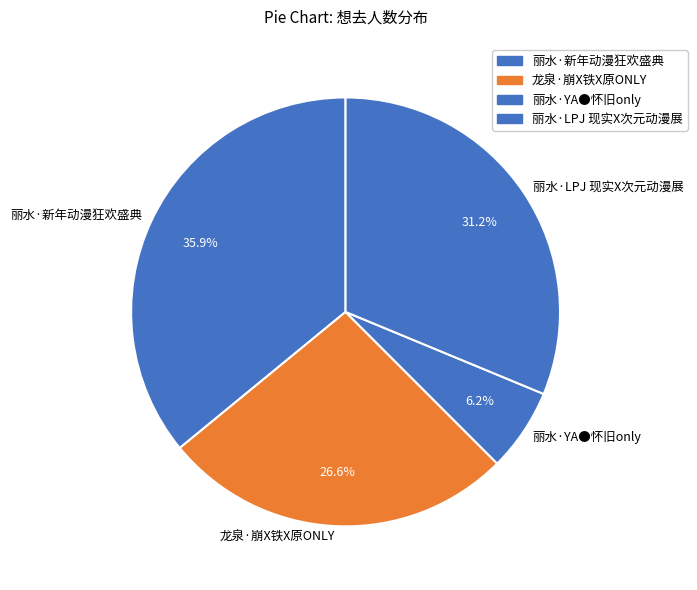

To the nearest percent, what is the difference between the largest and smallest slice percentages?

30%